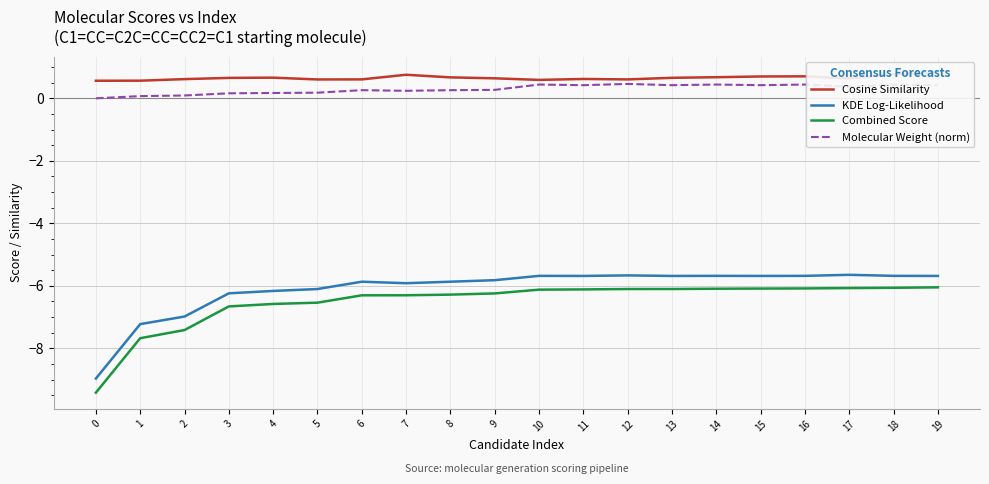

What is the average value of the Combined Score series?

-6.5